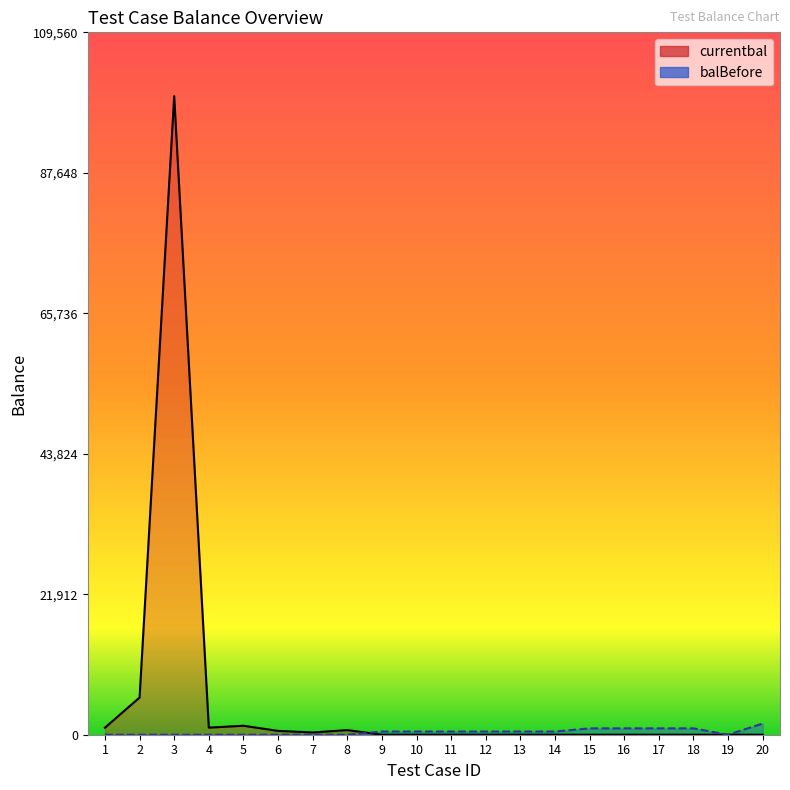

After their last crossing, which series has the higher values: balBefore or currentbal?

balBefore